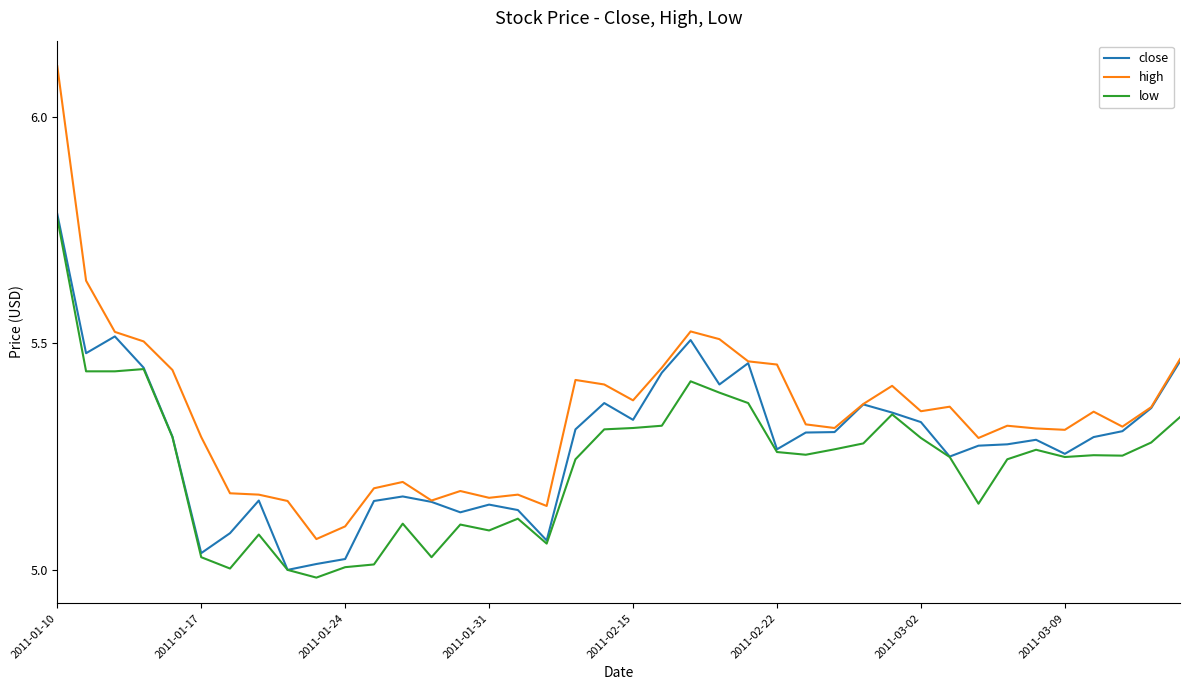

How many lines are shown in the chart?

3